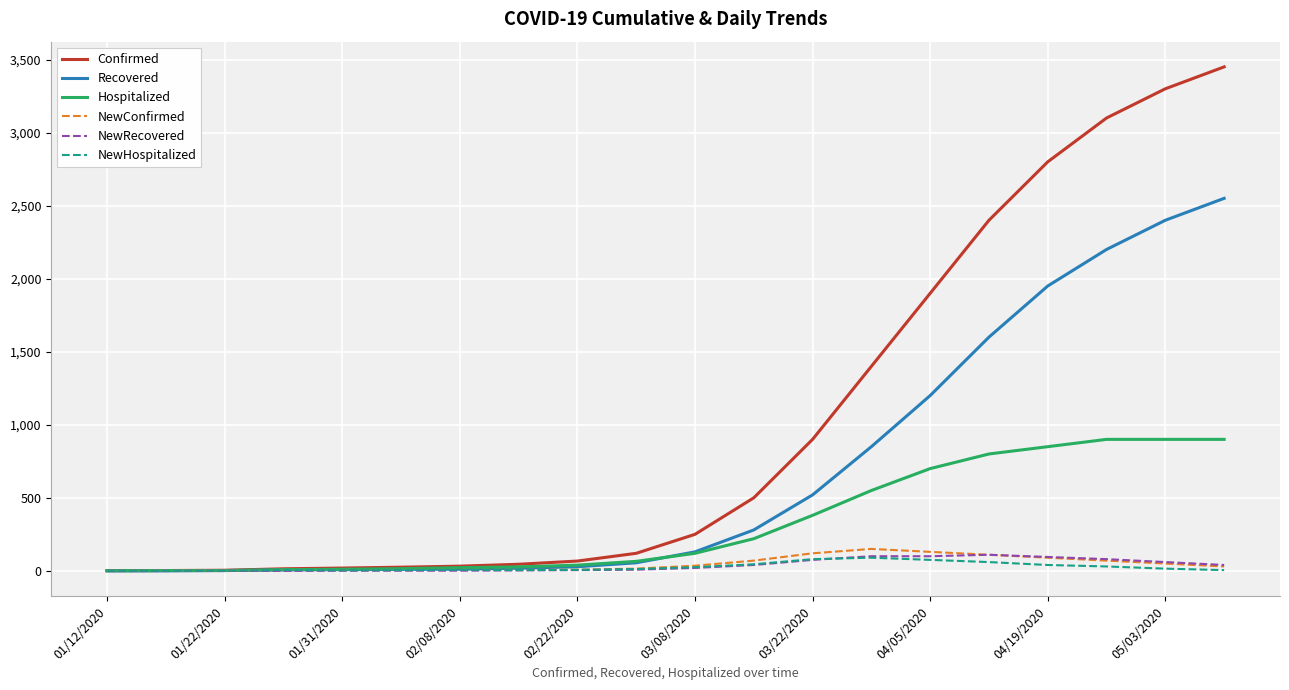

Which series has the largest range (max minus min)?

Confirmed